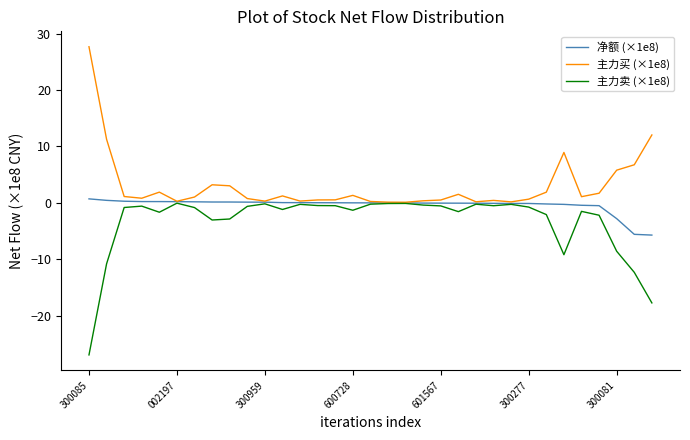

What is the lowest value of the 净额 (×1e8) series?

-5.7